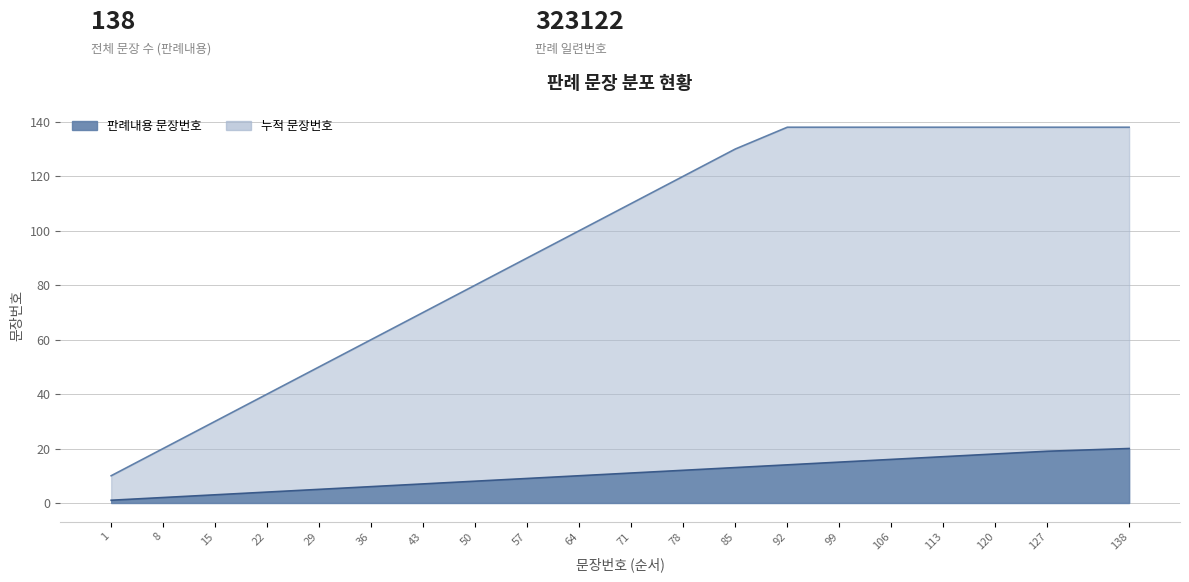

What is the highest value of the 판례내용 문장번호 series?

20